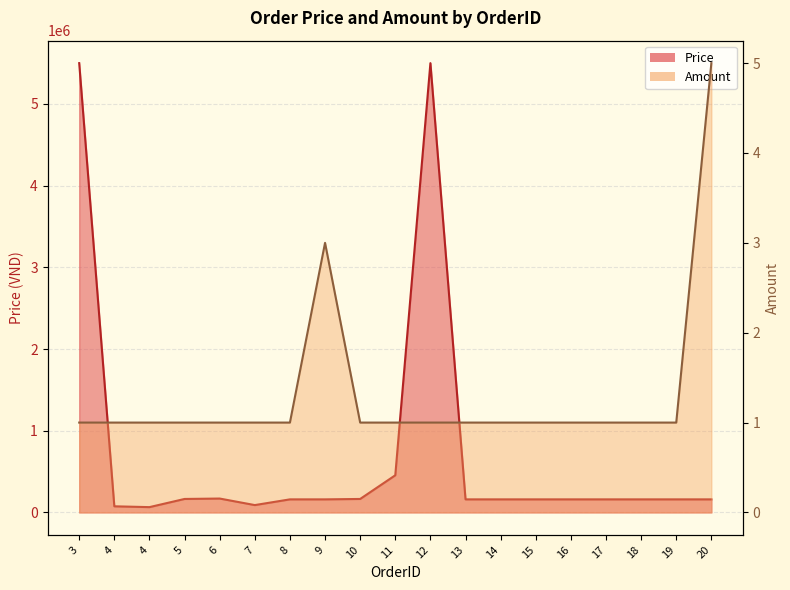

At 11, list the series in order from smallest to largest.

Amount, Price